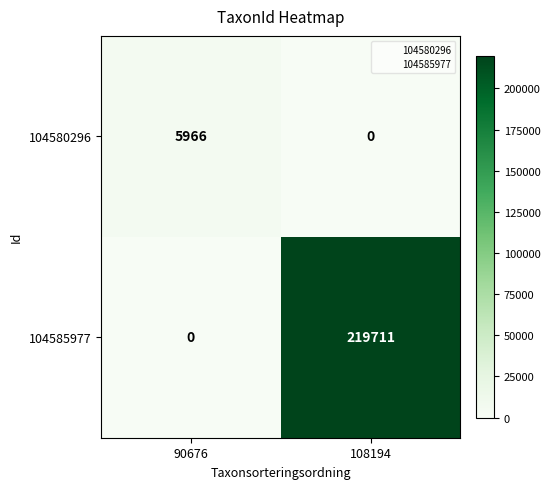

Which label corresponds to the largest value in the chart?

108194